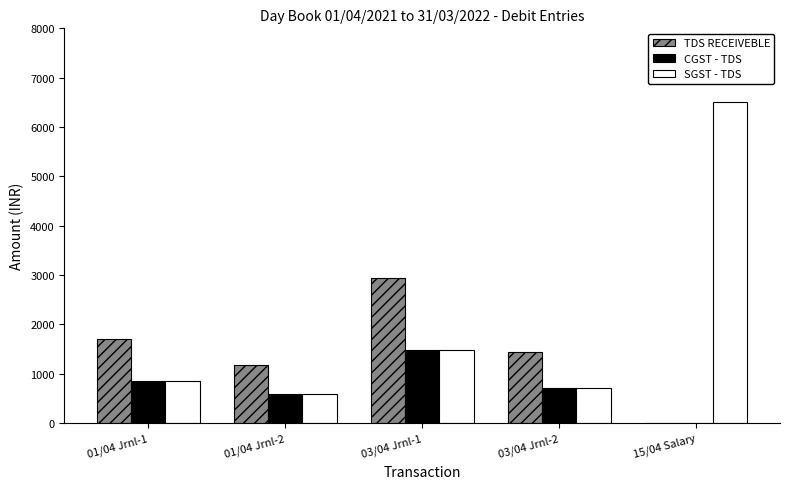

What is the total value across all series at 03/04 Jrnl-2?

2862.0